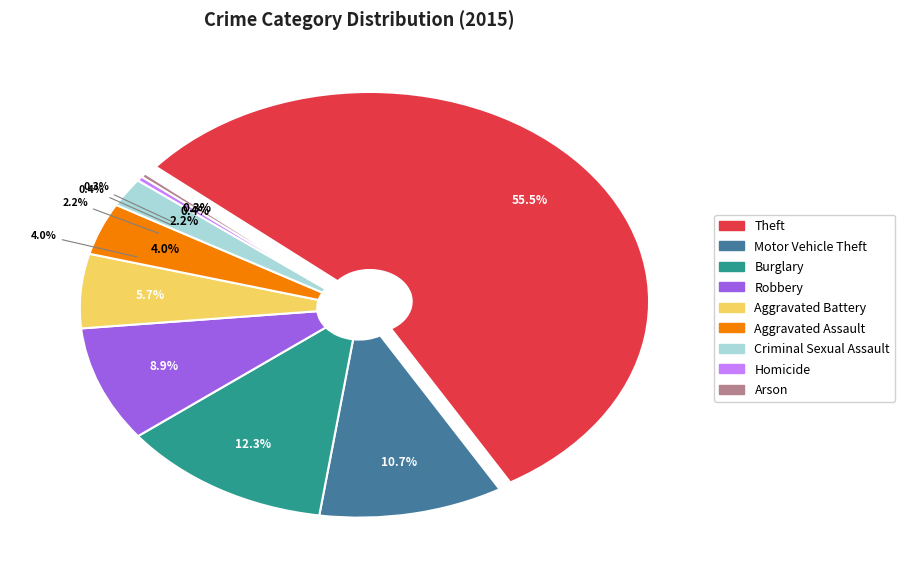

True or false: Homicide accounts for 1% of the total.

False